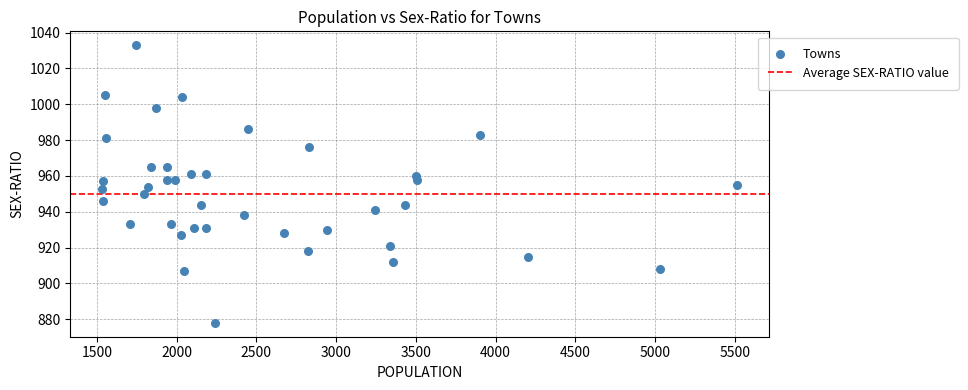

What is the range of Y values (max minus min)?

155